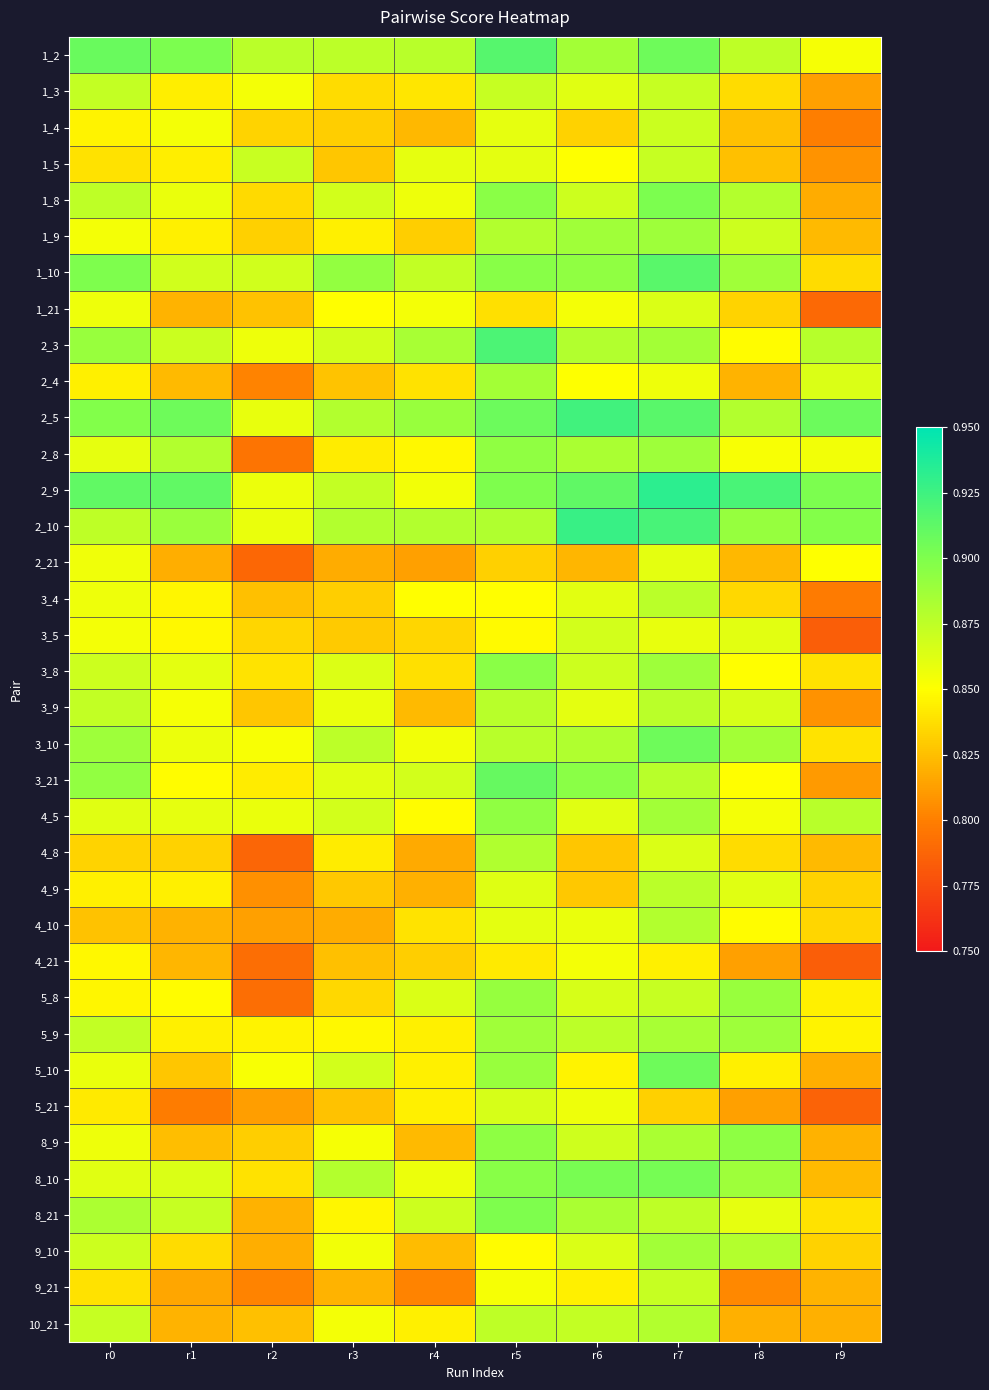

Reading left to right, list all the values displayed in this chart.

1_2: r0=0.9	r1=0.9	r2=0.9	r3=0.9	r4=0.9	r5=0.9	r6=0.9	r7=0.9	r8=0.9	r9=0.9
1_3: r0=0.9	r1=0.8	r2=0.9	r3=0.8	r4=0.8	r5=0.9	r6=0.9	r7=0.9	r8=0.8	r9=0.8
1_4: r0=0.8	r1=0.9	r2=0.8	r3=0.8	r4=0.8	r5=0.9	r6=0.8	r7=0.9	r8=0.8	r9=0.8
1_5: r0=0.8	r1=0.8	r2=0.9	r3=0.8	r4=0.9	r5=0.9	r6=0.9	r7=0.9	r8=0.8	r9=0.8
1_8: r0=0.9	r1=0.9	r2=0.8	r3=0.9	r4=0.9	r5=0.9	r6=0.9	r7=0.9	r8=0.9	r9=0.8
1_9: r0=0.9	r1=0.8	r2=0.8	r3=0.8	r4=0.8	r5=0.9	r6=0.9	r7=0.9	r8=0.9	r9=0.8
1_10: r0=0.9	r1=0.9	r2=0.9	r3=0.9	r4=0.9	r5=0.9	r6=0.9	r7=0.9	r8=0.9	r9=0.8
1_21: r0=0.9	r1=0.8	r2=0.8	r3=0.8	r4=0.9	r5=0.8	r6=0.9	r7=0.9	r8=0.8	r9=0.8
2_3: r0=0.9	r1=0.9	r2=0.9	r3=0.9	r4=0.9	r5=0.9	r6=0.9	r7=0.9	r8=0.8	r9=0.9
2_4: r0=0.8	r1=0.8	r2=0.8	r3=0.8	r4=0.8	r5=0.9	r6=0.9	r7=0.9	r8=0.8	r9=0.9
2_5: r0=0.9	r1=0.9	r2=0.9	r3=0.9	r4=0.9	r5=0.9	r6=0.9	r7=0.9	r8=0.9	r9=0.9
2_8: r0=0.9	r1=0.9	r2=0.8	r3=0.8	r4=0.8	r5=0.9	r6=0.9	r7=0.9	r8=0.9	r9=0.9
2_9: r0=0.9	r1=0.9	r2=0.9	r3=0.9	r4=0.9	r5=0.9	r6=0.9	r7=0.9	r8=0.9	r9=0.9
2_10: r0=0.9	r1=0.9	r2=0.9	r3=0.9	r4=0.9	r5=0.9	r6=0.9	r7=0.9	r8=0.9	r9=0.9
2_21: r0=0.9	r1=0.8	r2=0.8	r3=0.8	r4=0.8	r5=0.8	r6=0.8	r7=0.9	r8=0.8	r9=0.9
3_4: r0=0.9	r1=0.8	r2=0.8	r3=0.8	r4=0.8	r5=0.8	r6=0.9	r7=0.9	r8=0.8	r9=0.8
3_5: r0=0.9	r1=0.8	r2=0.8	r3=0.8	r4=0.8	r5=0.8	r6=0.9	r7=0.9	r8=0.9	r9=0.8
3_8: r0=0.9	r1=0.9	r2=0.8	r3=0.9	r4=0.8	r5=0.9	r6=0.9	r7=0.9	r8=0.8	r9=0.8
3_9: r0=0.9	r1=0.9	r2=0.8	r3=0.9	r4=0.8	r5=0.9	r6=0.9	r7=0.9	r8=0.9	r9=0.8
3_10: r0=0.9	r1=0.9	r2=0.9	r3=0.9	r4=0.9	r5=0.9	r6=0.9	r7=0.9	r8=0.9	r9=0.8
3_21: r0=0.9	r1=0.8	r2=0.8	r3=0.9	r4=0.9	r5=0.9	r6=0.9	r7=0.9	r8=0.8	r9=0.8
4_5: r0=0.9	r1=0.9	r2=0.9	r3=0.9	r4=0.8	r5=0.9	r6=0.9	r7=0.9	r8=0.9	r9=0.9
4_8: r0=0.8	r1=0.8	r2=0.8	r3=0.8	r4=0.8	r5=0.9	r6=0.8	r7=0.9	r8=0.8	r9=0.8
4_9: r0=0.8	r1=0.8	r2=0.8	r3=0.8	r4=0.8	r5=0.9	r6=0.8	r7=0.9	r8=0.9	r9=0.8
4_10: r0=0.8	r1=0.8	r2=0.8	r3=0.8	r4=0.8	r5=0.9	r6=0.9	r7=0.9	r8=0.8	r9=0.8
4_21: r0=0.8	r1=0.8	r2=0.8	r3=0.8	r4=0.8	r5=0.8	r6=0.9	r7=0.8	r8=0.8	r9=0.8
5_8: r0=0.8	r1=0.8	r2=0.8	r3=0.8	r4=0.9	r5=0.9	r6=0.9	r7=0.9	r8=0.9	r9=0.8
5_9: r0=0.9	r1=0.8	r2=0.8	r3=0.8	r4=0.8	r5=0.9	r6=0.9	r7=0.9	r8=0.9	r9=0.8
5_10: r0=0.9	r1=0.8	r2=0.9	r3=0.9	r4=0.8	r5=0.9	r6=0.8	r7=0.9	r8=0.8	r9=0.8
5_21: r0=0.8	r1=0.8	r2=0.8	r3=0.8	r4=0.8	r5=0.9	r6=0.9	r7=0.8	r8=0.8	r9=0.8
8_9: r0=0.9	r1=0.8	r2=0.8	r3=0.9	r4=0.8	r5=0.9	r6=0.9	r7=0.9	r8=0.9	r9=0.8
8_10: r0=0.9	r1=0.9	r2=0.8	r3=0.9	r4=0.9	r5=0.9	r6=0.9	r7=0.9	r8=0.9	r9=0.8
8_21: r0=0.9	r1=0.9	r2=0.8	r3=0.8	r4=0.9	r5=0.9	r6=0.9	r7=0.9	r8=0.9	r9=0.8
9_10: r0=0.9	r1=0.8	r2=0.8	r3=0.9	r4=0.8	r5=0.8	r6=0.9	r7=0.9	r8=0.9	r9=0.8
9_21: r0=0.8	r1=0.8	r2=0.8	r3=0.8	r4=0.8	r5=0.9	r6=0.8	r7=0.9	r8=0.8	r9=0.8
10_21: r0=0.9	r1=0.8	r2=0.8	r3=0.9	r4=0.8	r5=0.9	r6=0.9	r7=0.9	r8=0.8	r9=0.8